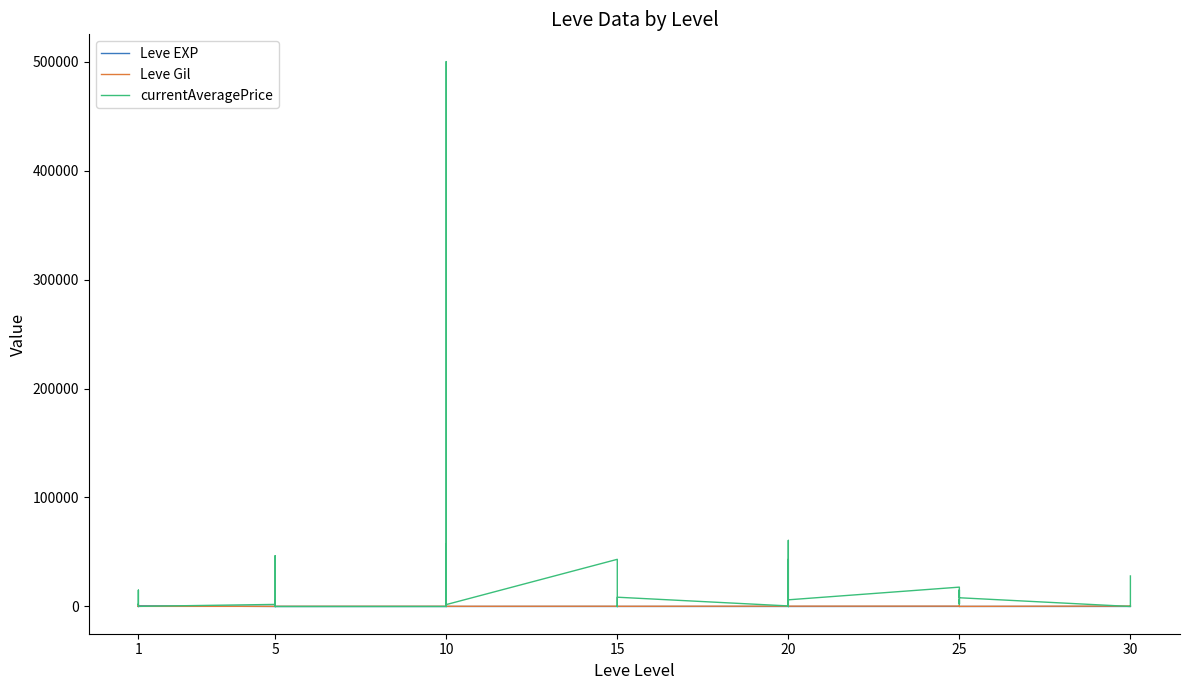

What is the value of the currentAveragePrice point at the 7th from the left?

1894